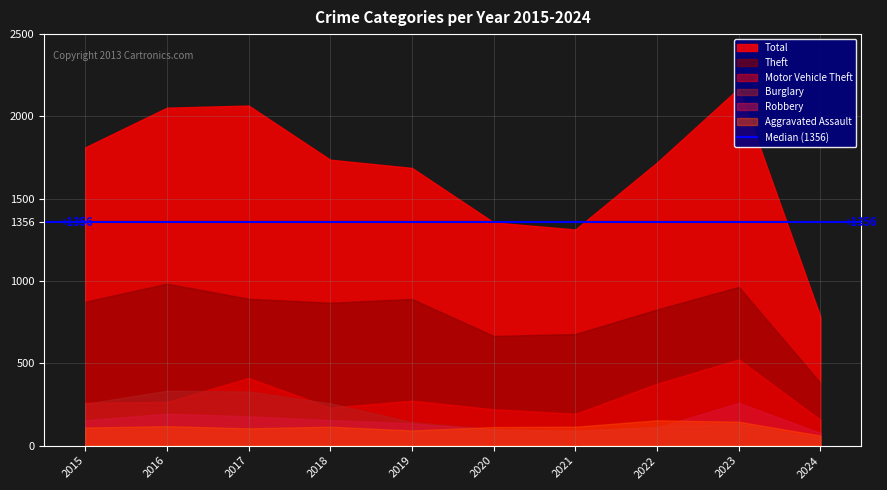

List the series in order of their peak value, lowest first.

Aggravated Assault, Robbery, Burglary, Motor Vehicle Theft, Theft, Total